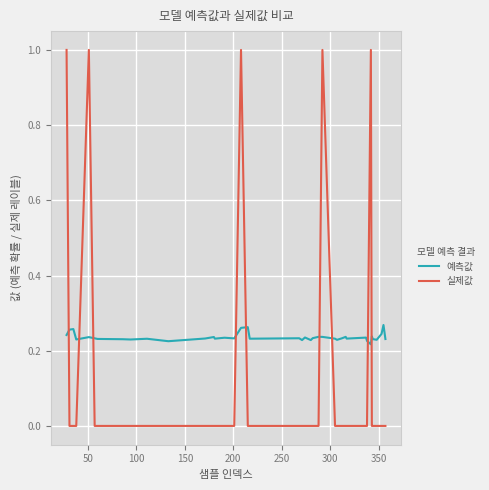

Which series has the largest range (max minus min)?

실제값